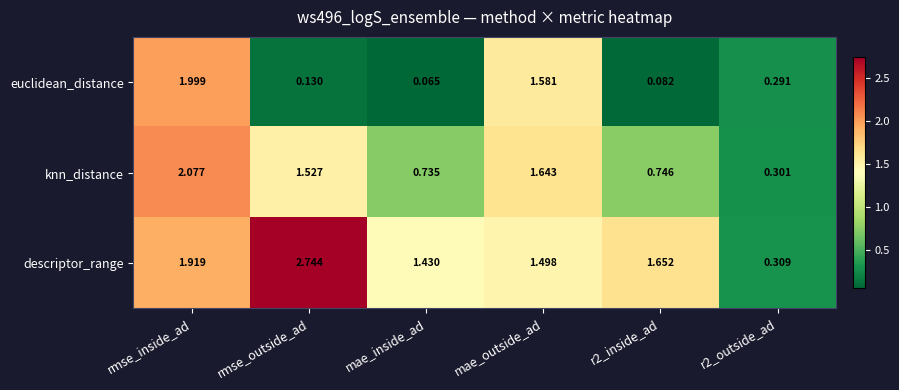

At which category is the sum across all series the highest?

rmse_inside_ad